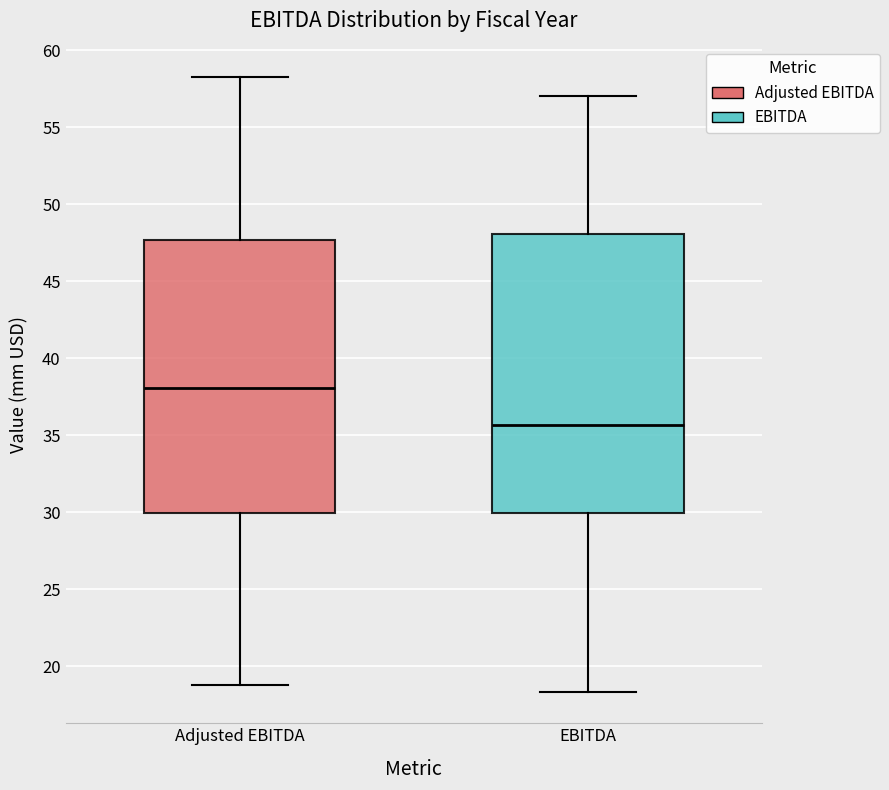

Reading left to right, read every box against the y-axis: the position of its median line, the range the box covers, and the ends of its whiskers. The values are not printed on the chart, so give them approximately, as read against the axis.

Adjusted EBITDA: median 38.0, box 30.0 to 47.5, whiskers 19.0 to 58.0
EBITDA: median 35.5, box 30.0 to 48.0, whiskers 18.5 to 57.0